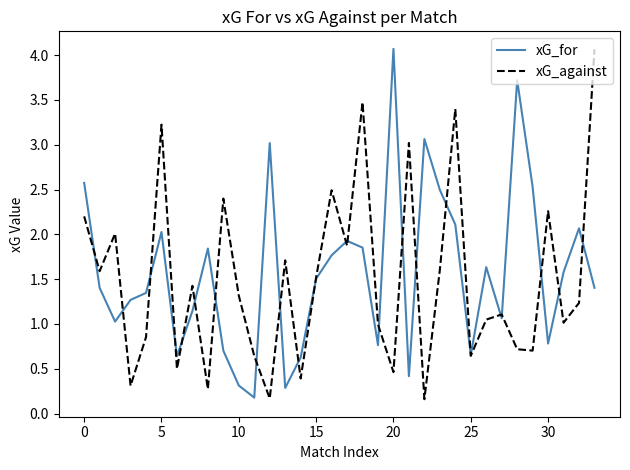

What is the highest value of the xG_against series?

4.1